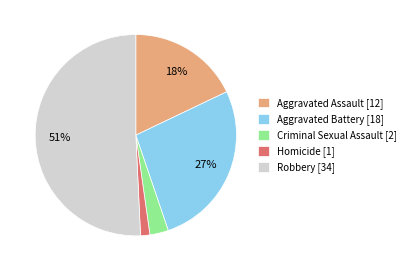

The Homicide slice represents 1% of the pie. True or false?

True